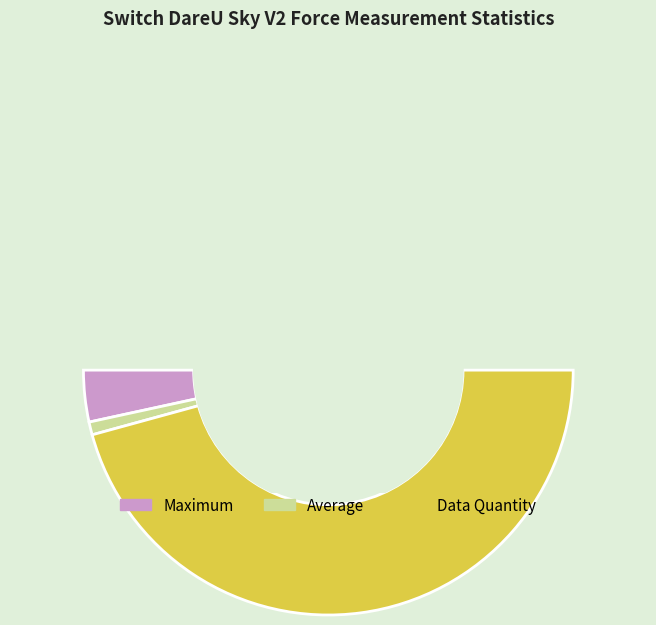

The Average slice represents 2% of the pie. True or false?

True